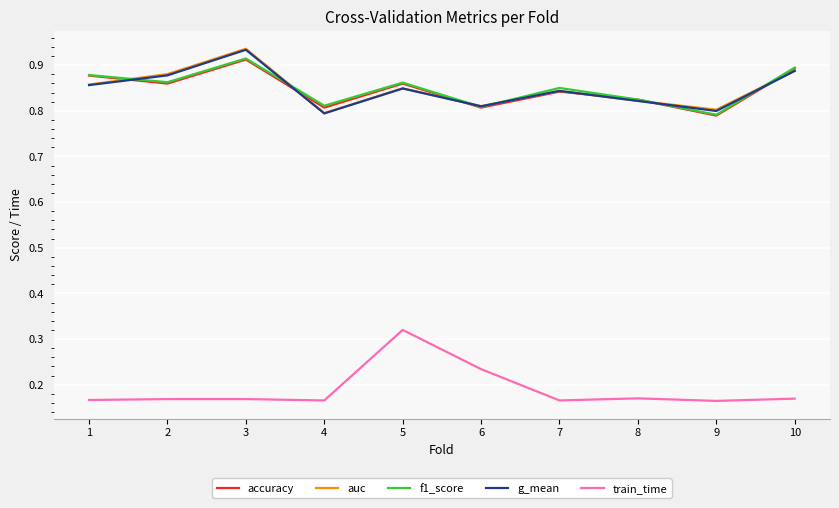

What is the difference between the highest and lowest values at 1?

0.7